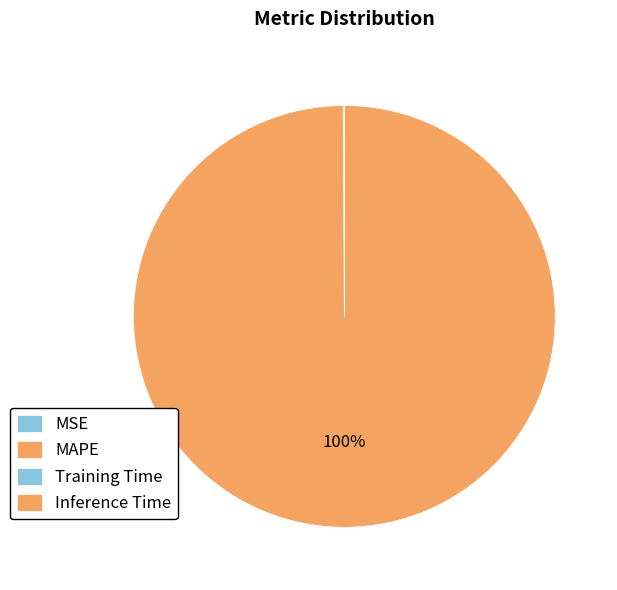

Is MAPE the majority of the pie?

Yes